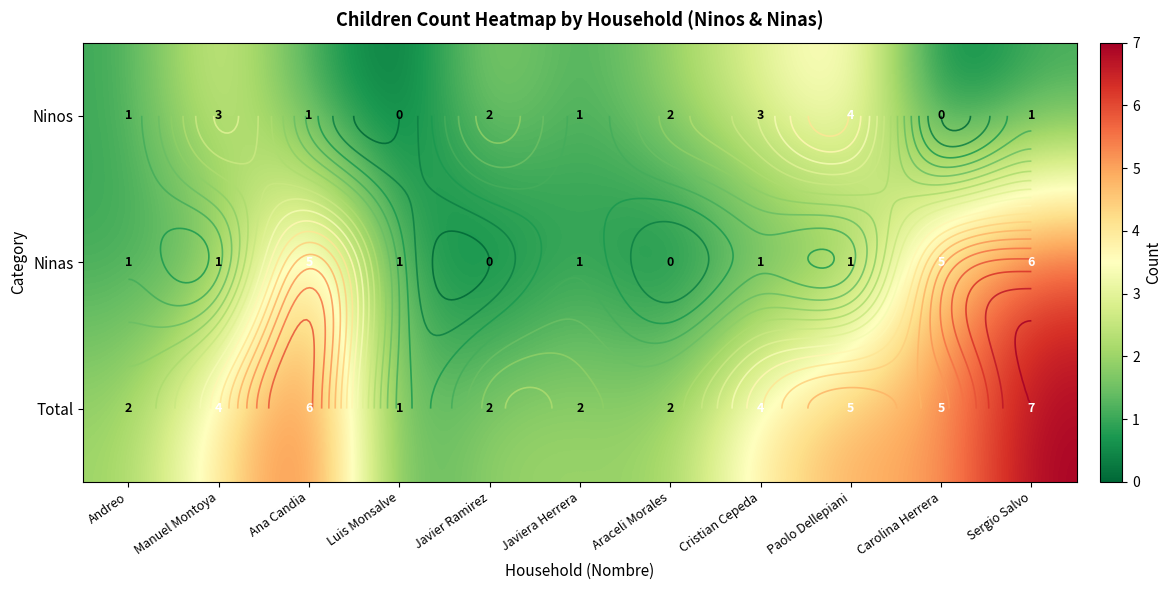

Is it true that Total equals 6 at Ana Candia?

True